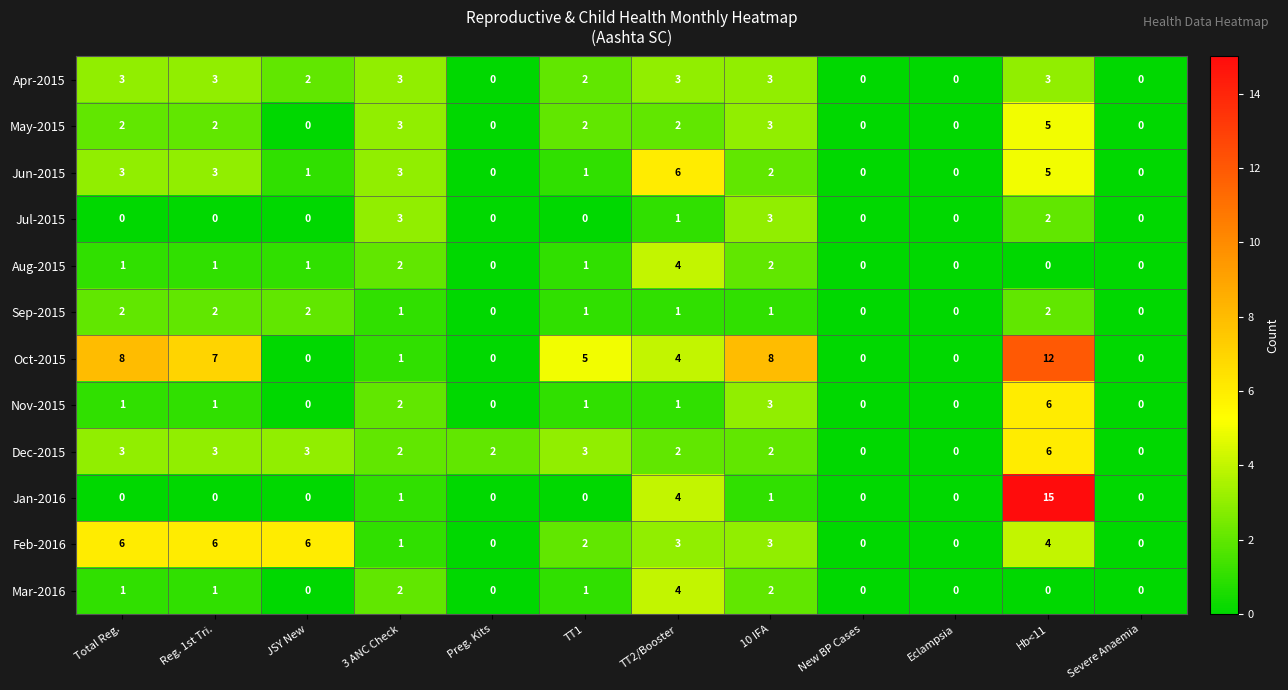

What is the total value across all series at TT2/Booster?

35